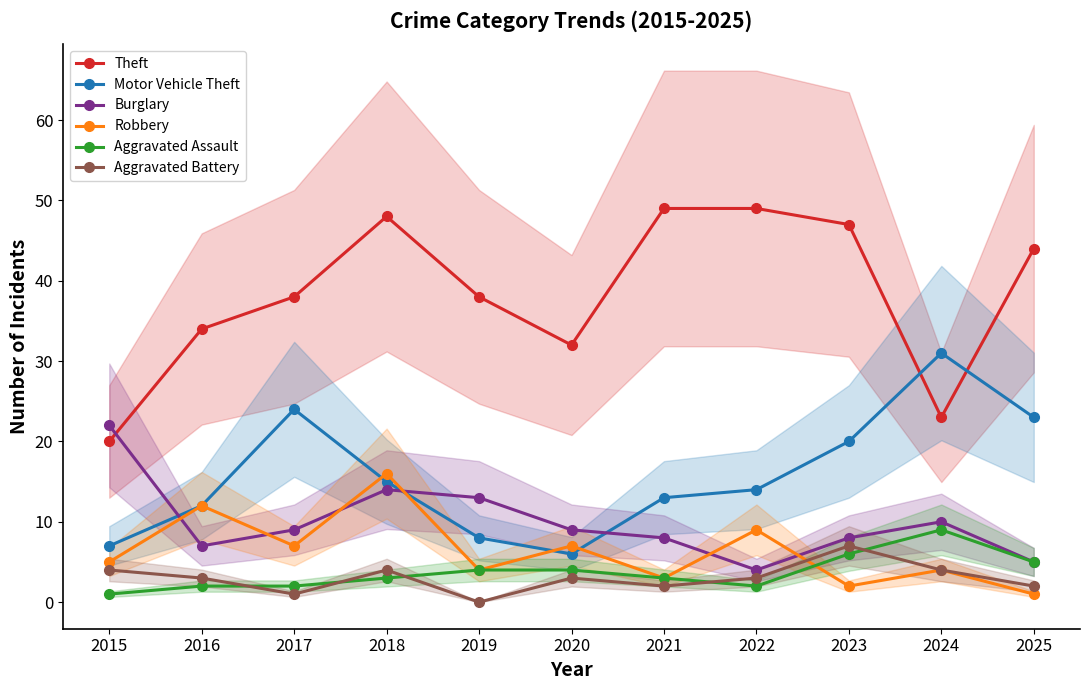

What is the greatest value displayed?

49